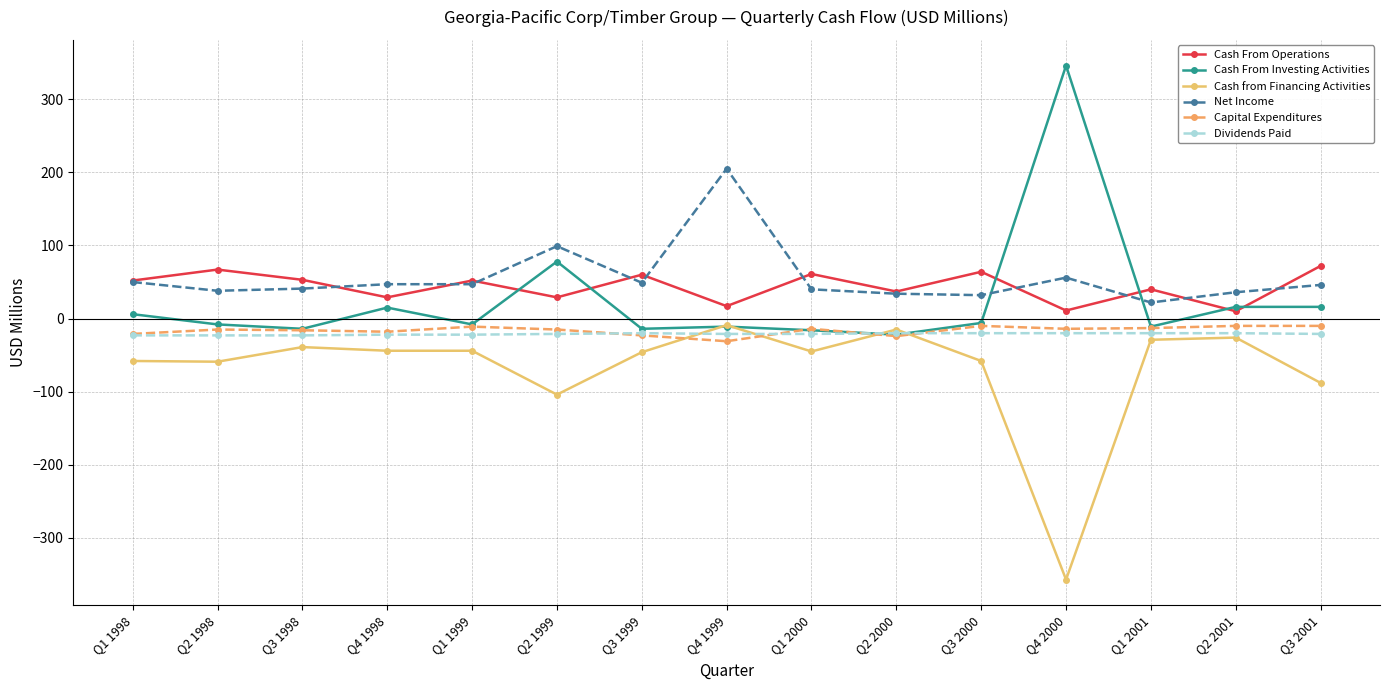

What is the difference between the highest and lowest values at Q3 2000?

122